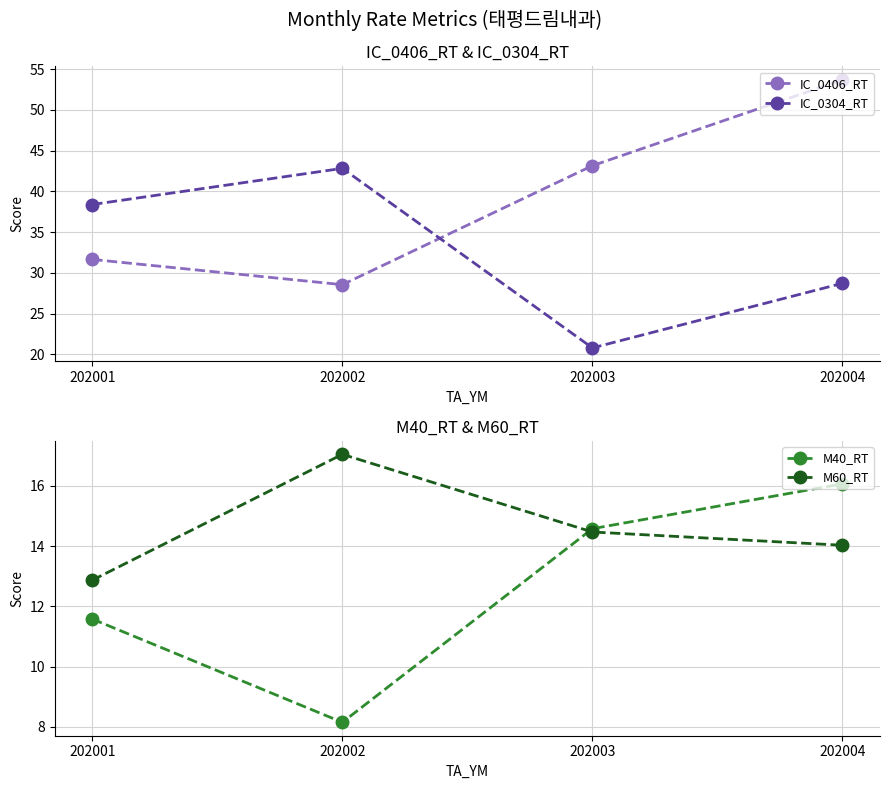

At which category does M60_RT reach its first local peak?

202002